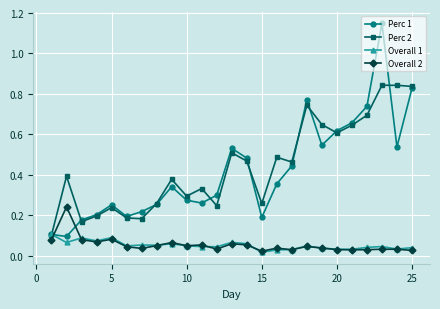

Which series has the widest spread of values?

Perc 1